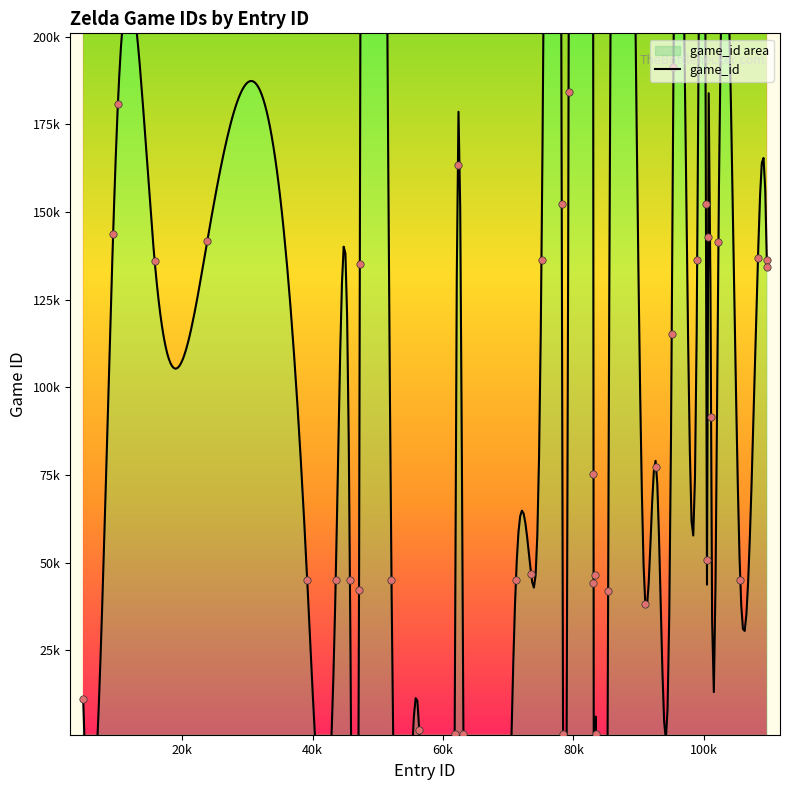

Between 109649 and 43555, which is larger?

109649